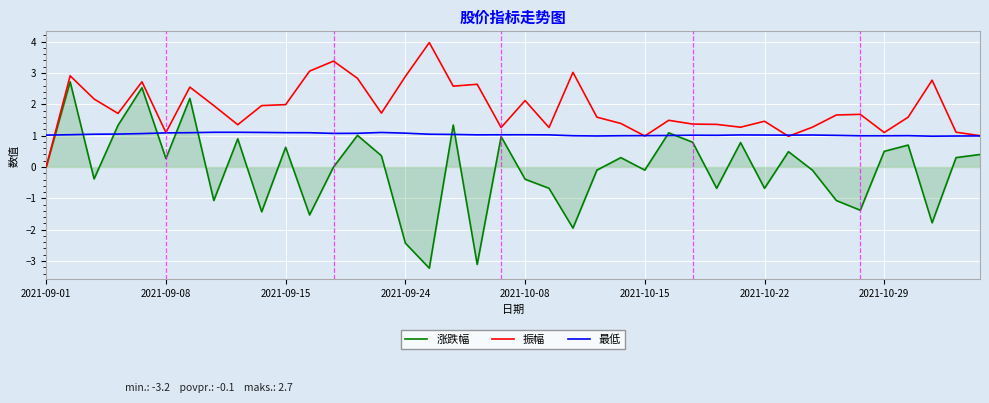

How many lines are shown in the chart?

3